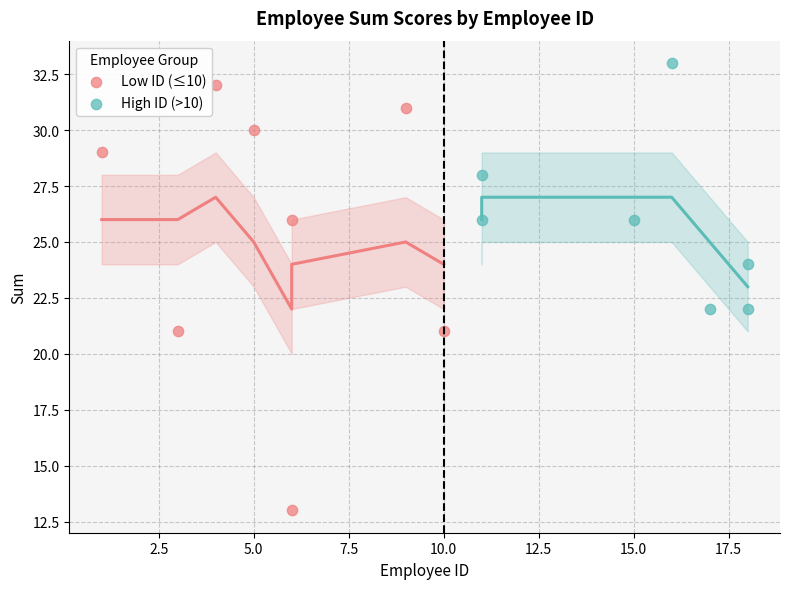

Which series reaches the minimum Y coordinate?

Low ID (≤10)